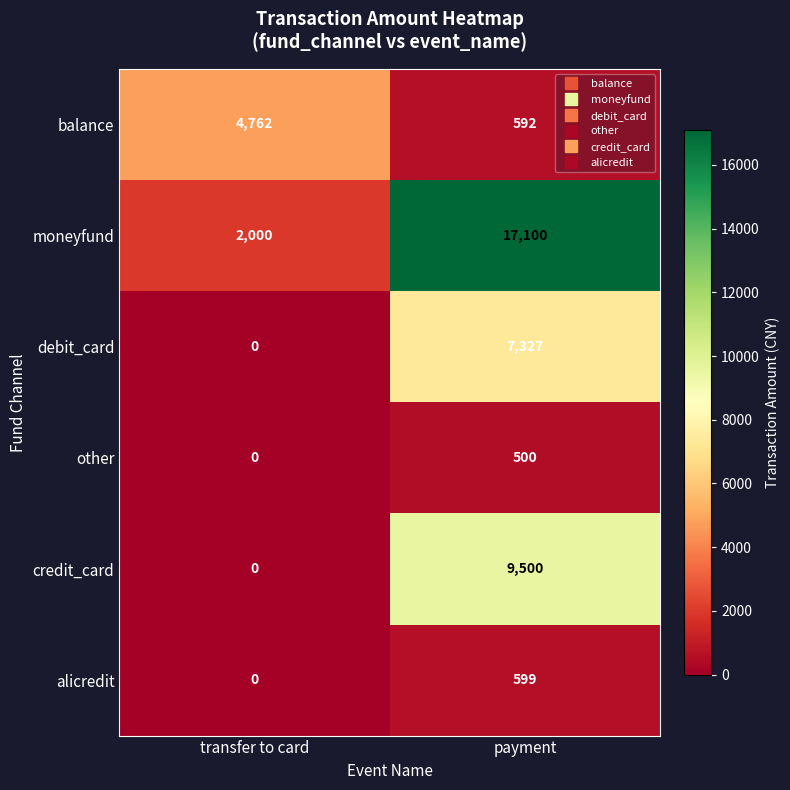

Which label corresponds to the smallest value in the chart?

transfer to card